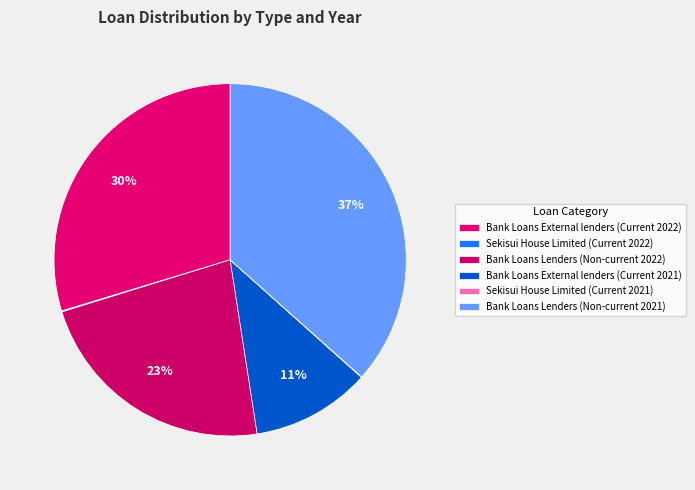

Does Sekisui House Limited (Current 2021) account for over 50% of the chart?

No